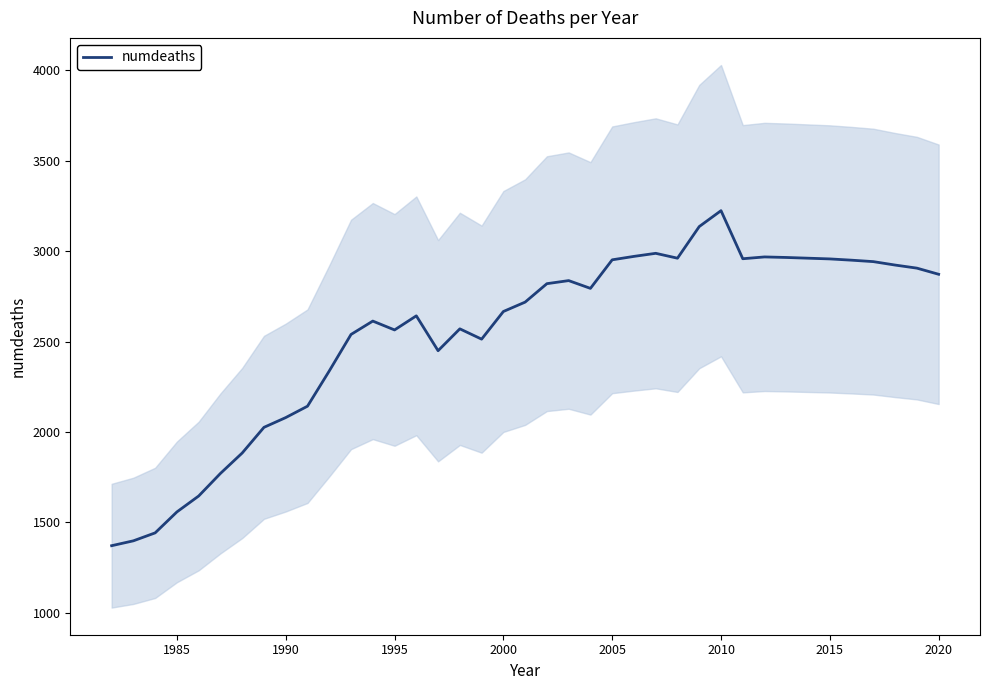

What is the minimum value for numdeaths?

1370